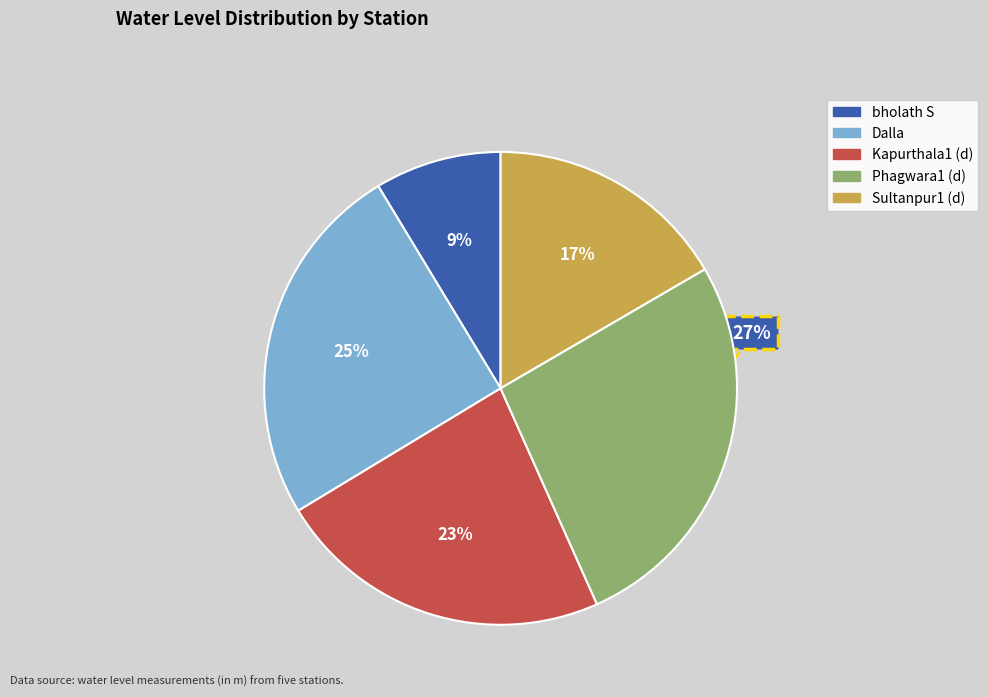

To the nearest percent, what is the difference between the Kapurthala1 (d) and Sultanpur1 (d) slice percentages?

6%